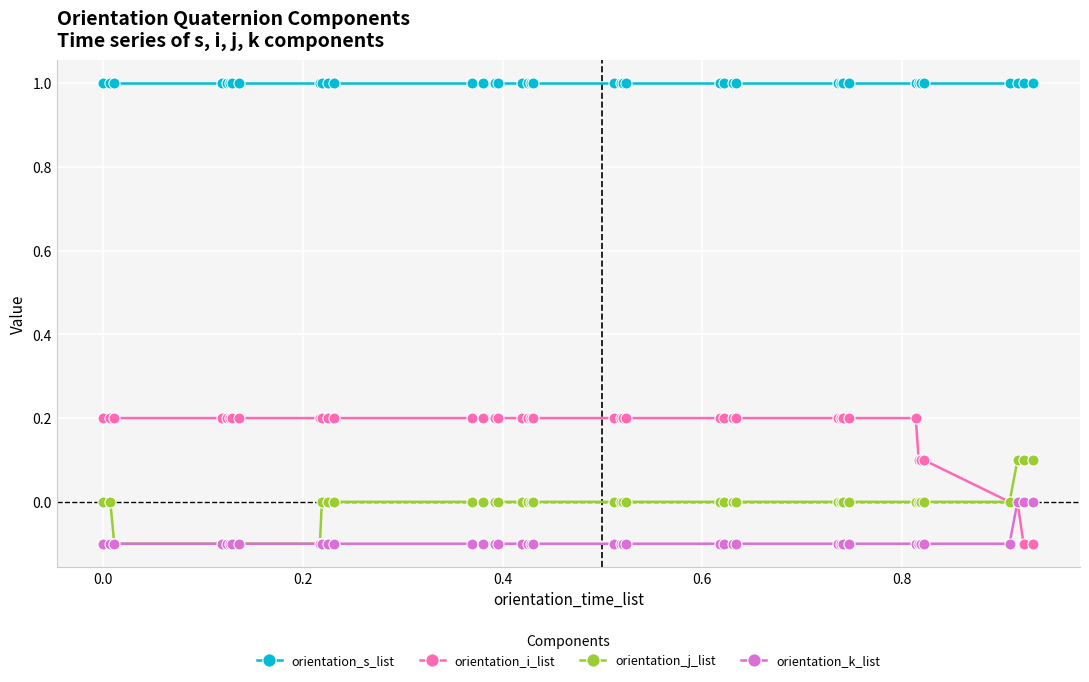

Which series has the widest spread of values?

orientation_i_list